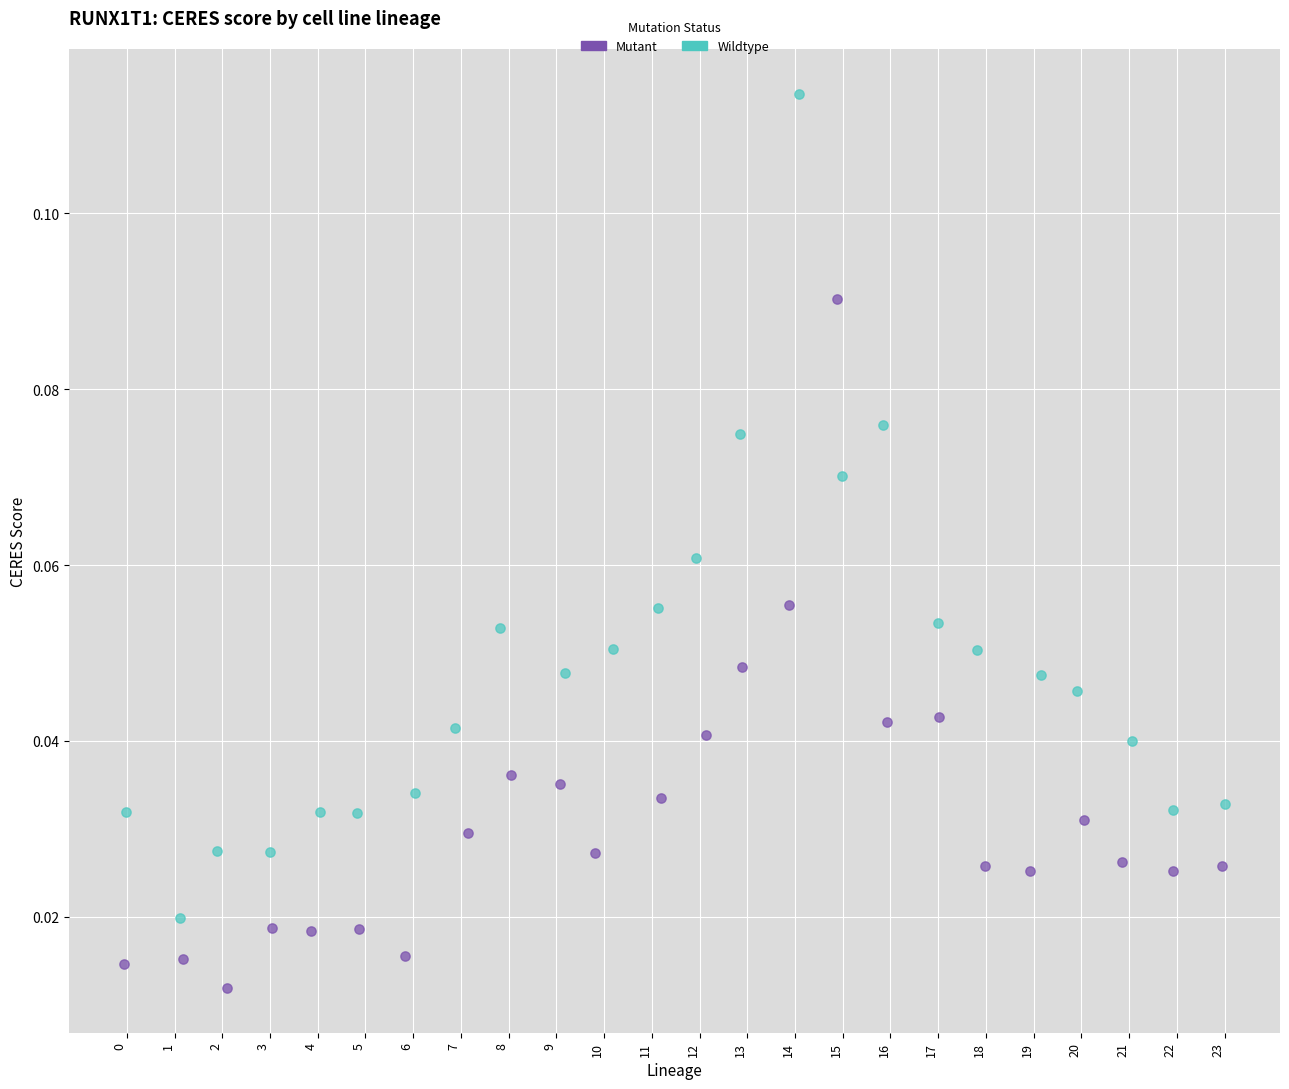

Which series contains the highest Y value?

Wildtype